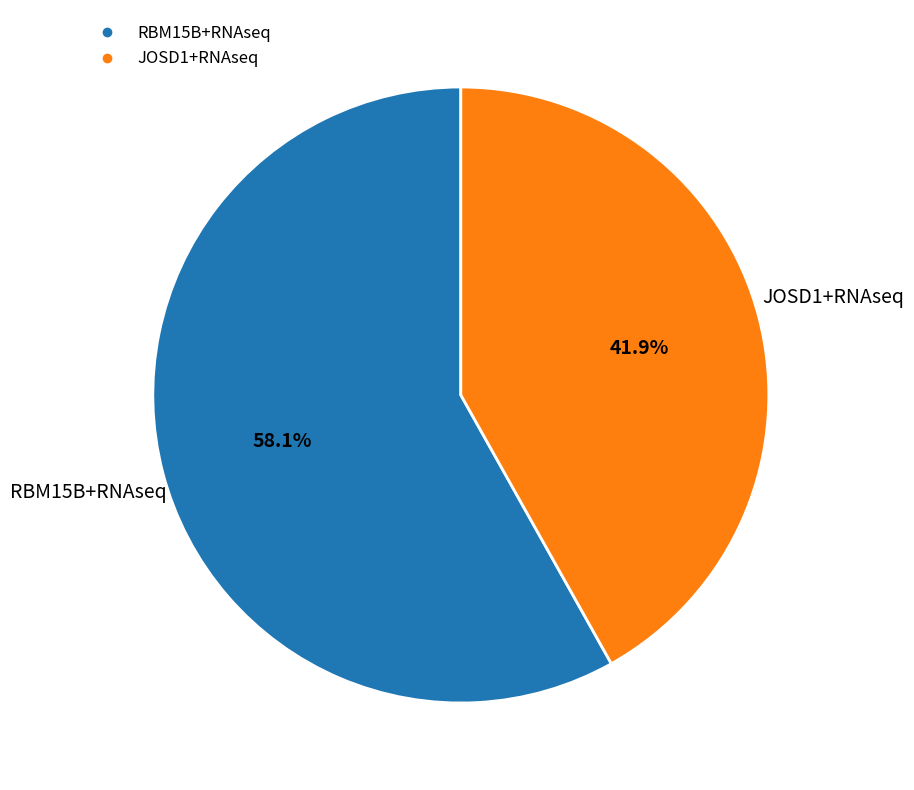

What percentage is NOT represented by JOSD1+RNAseq?

58.1%